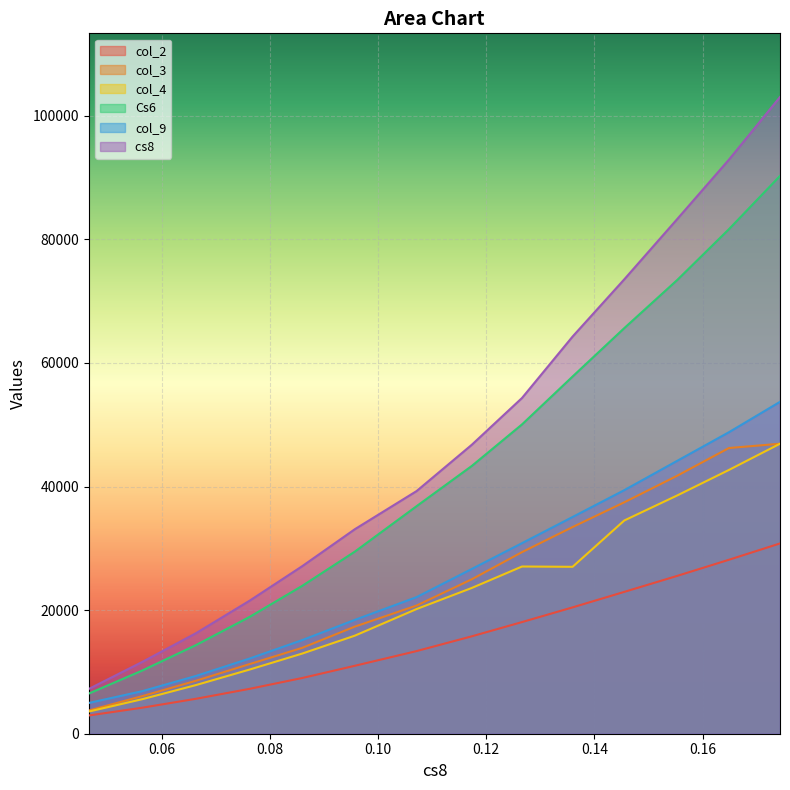

How many values in the col_4 series exceed 23592?

7